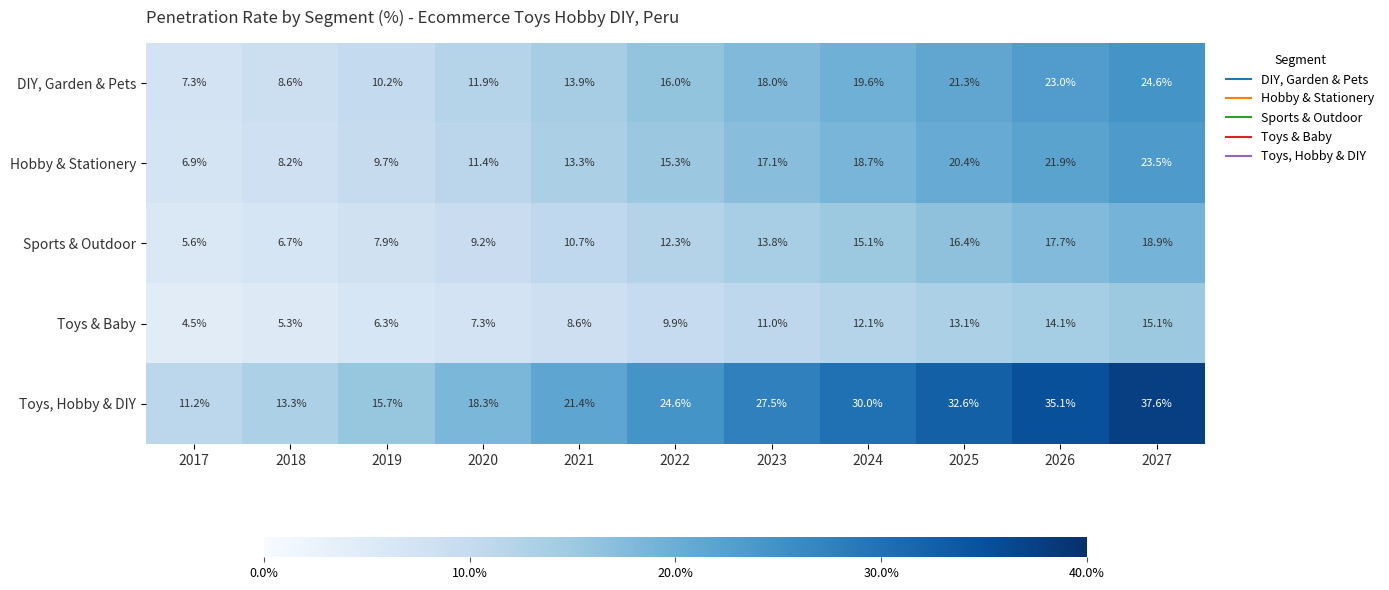

List the series in order of their peak value, highest first.

Toys, Hobby & DIY, DIY, Garden & Pets, Hobby & Stationery, Sports & Outdoor, Toys & Baby